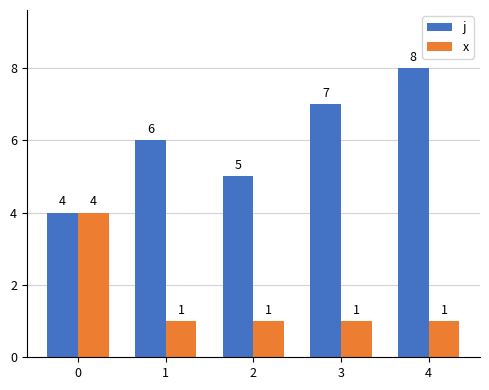

The value of j at 1 is 8. True or false?

False